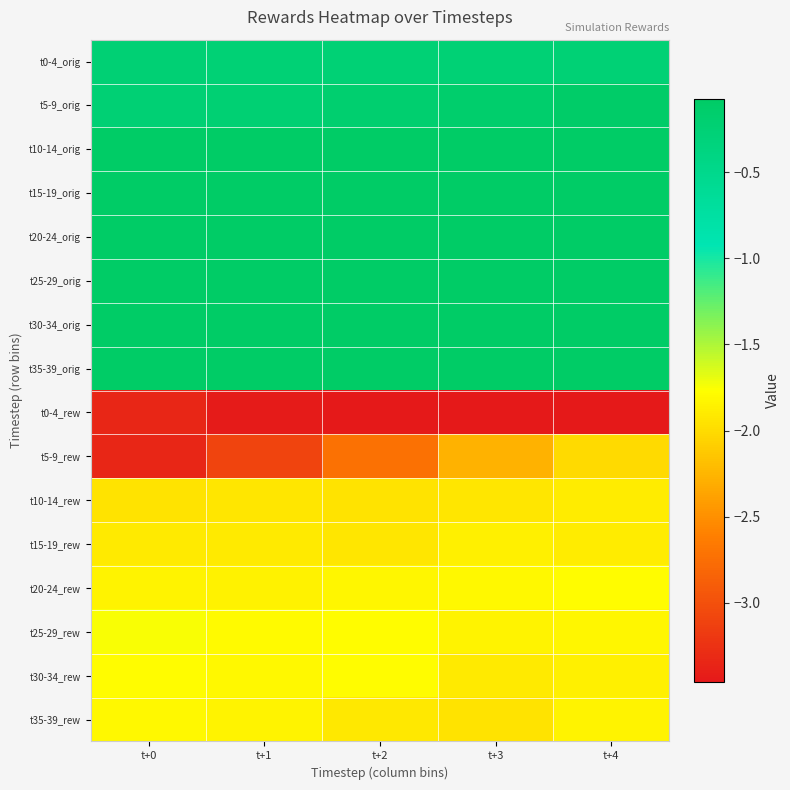

How many series are shown in this chart?

16